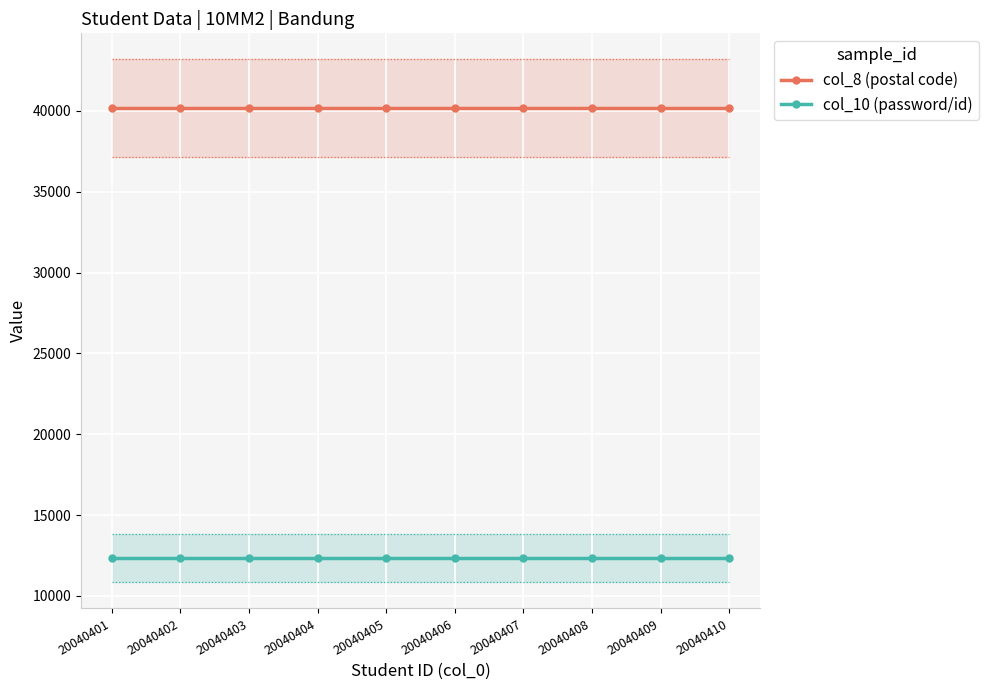

True or false: col_8 (postal code) has more than 0 points higher than both neighbors.

False